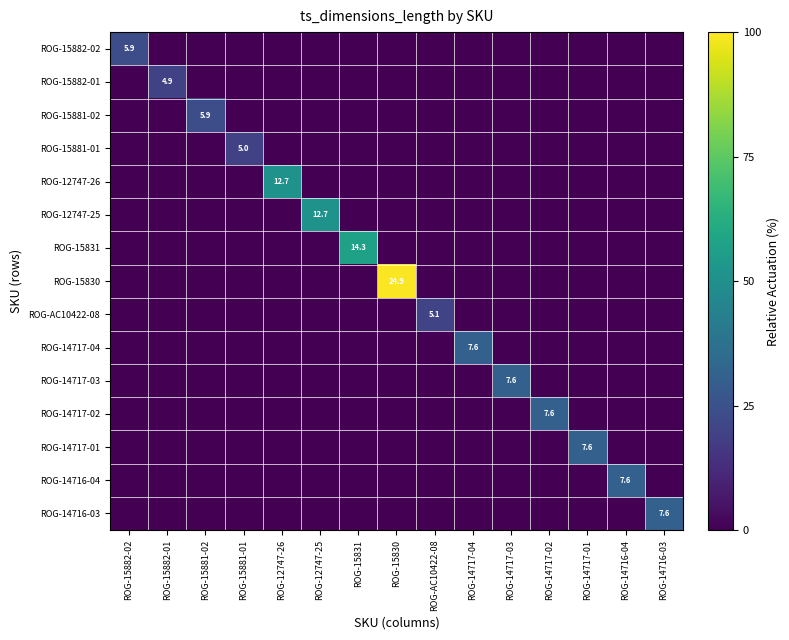

The value of ROG-12747-25 at ROG-12747-25 is 12.7. True or false?

True